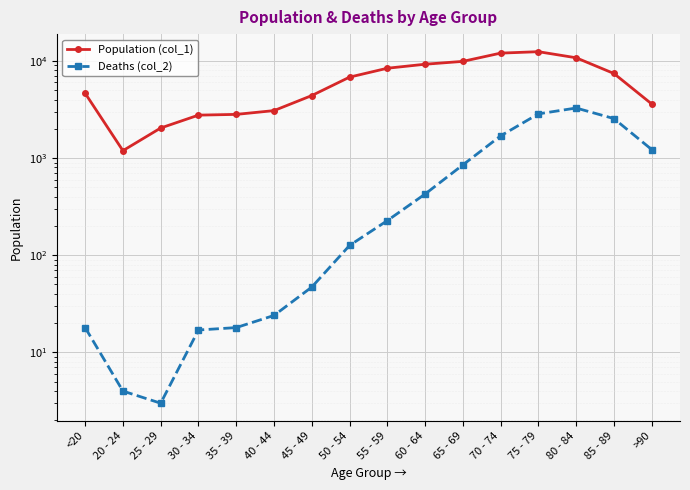

Which series changed the most between 25 - 29 and 50 - 54?

Population (col_1)